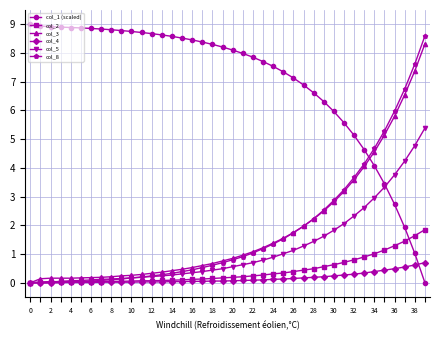

What is the sum of all col_2 values?

16.3